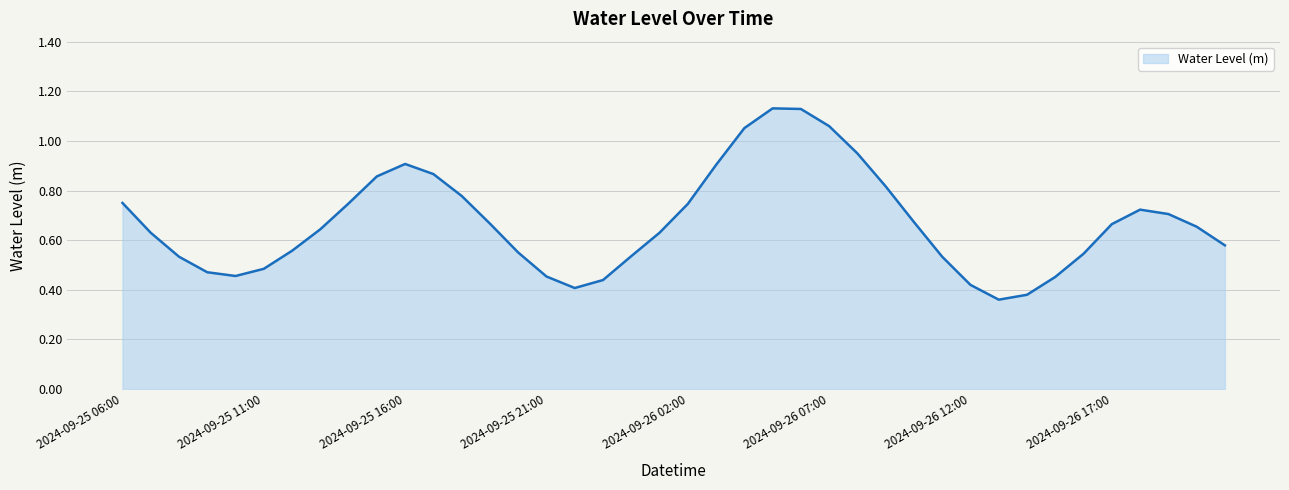

Does the chart display data point markers on the line(s)?

No